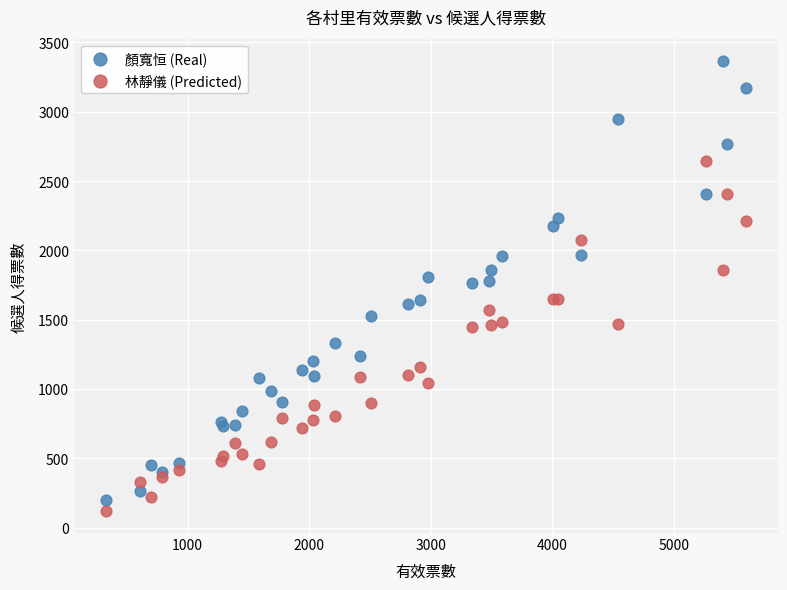

Which series contains the lowest Y value?

林靜儀 (Predicted)